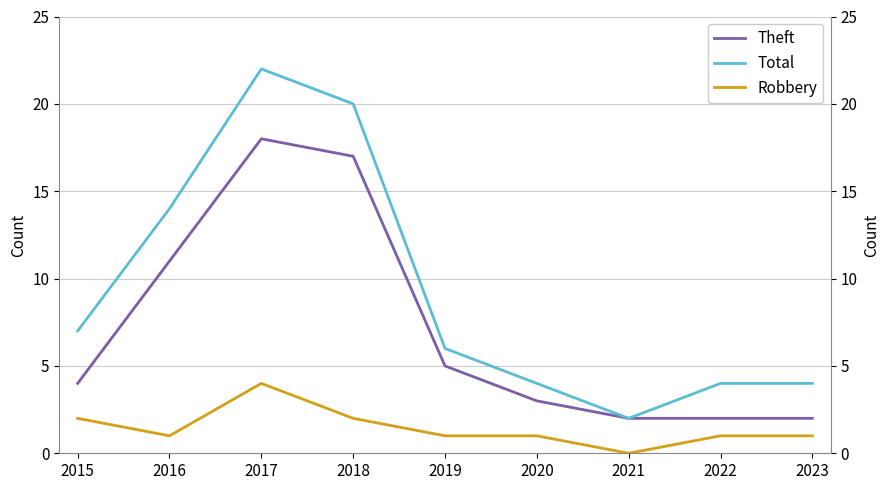

What is the average value of the Total series?

9